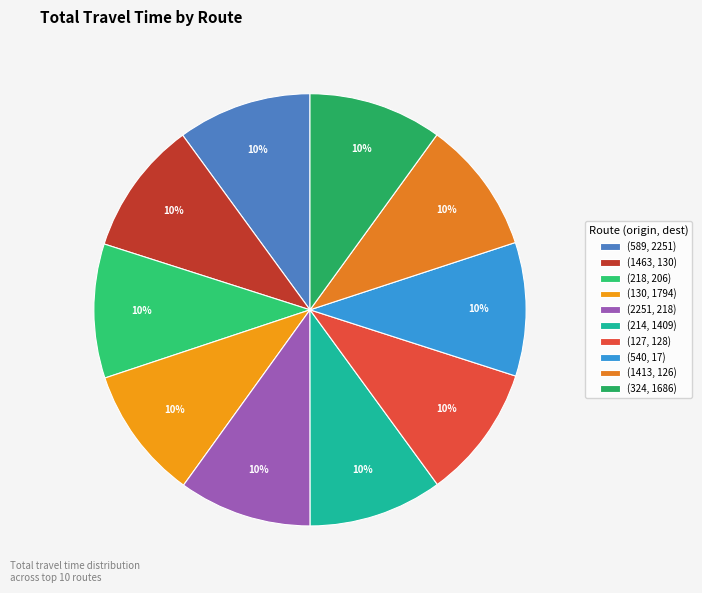

What percentage do (589, 2251) and (214, 1409) together represent?

20.0%